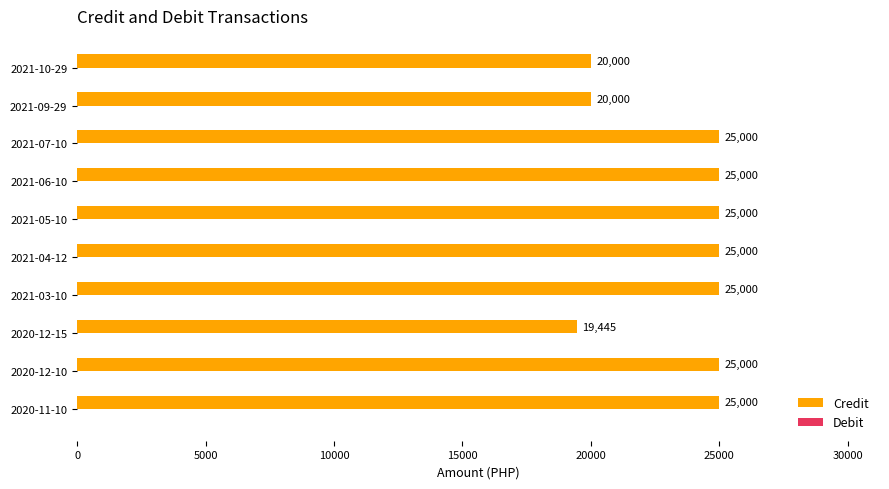

What is the sum of all values?

234445